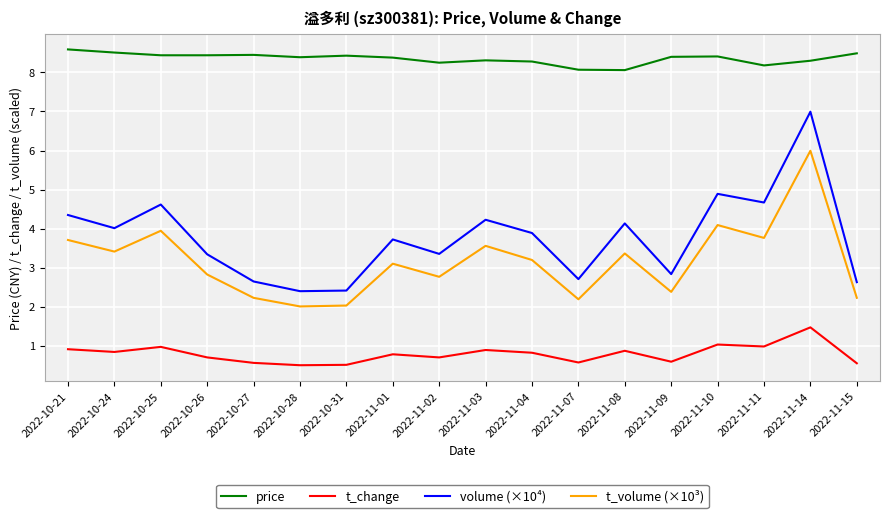

Between 2022-10-27 and 2022-10-31, which series saw the biggest shift?

volume (×10⁴)